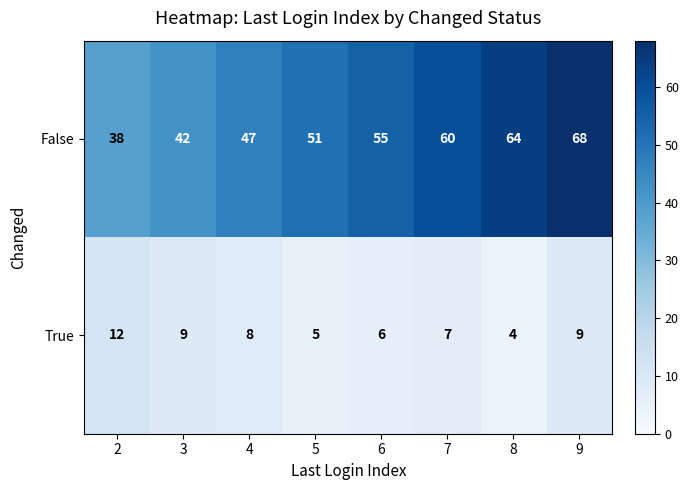

Reading left to right, list all the values displayed in this chart.

False: 2=38	3=42	4=47	5=51	6=55	7=60	8=64	9=68
True: 2=12	3=9	4=8	5=5	6=6	7=7	8=4	9=9